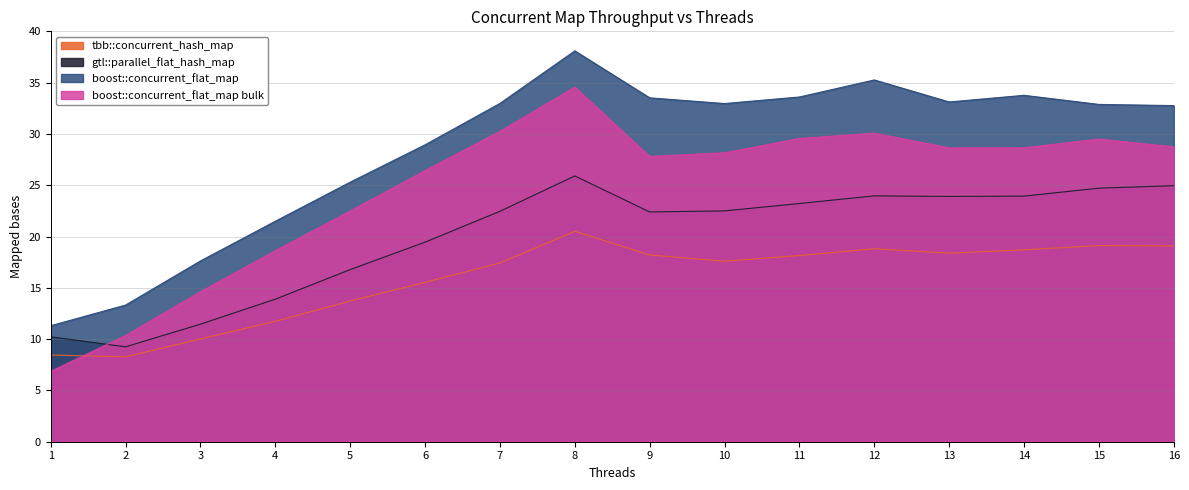

True or false: gtl::parallel_flat_hash_map has a value of 11.5 at 3.

True